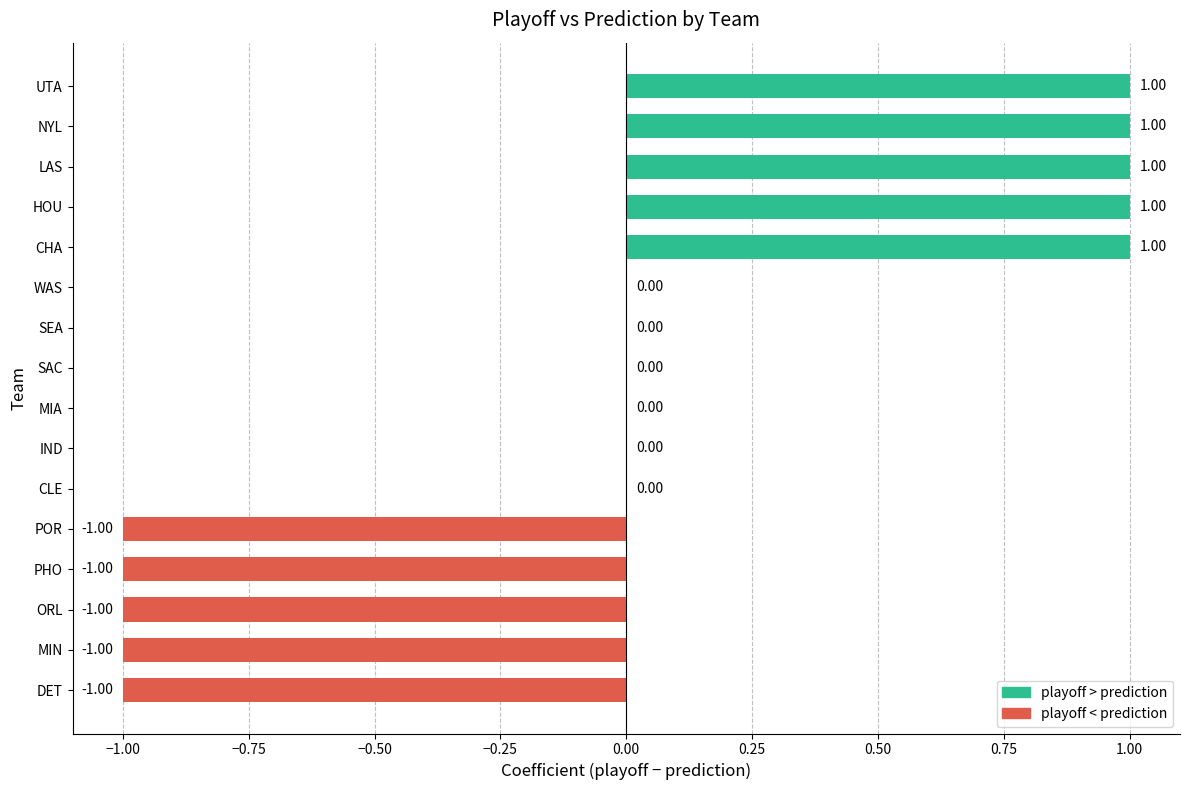

How many distinct data groups are displayed?

1